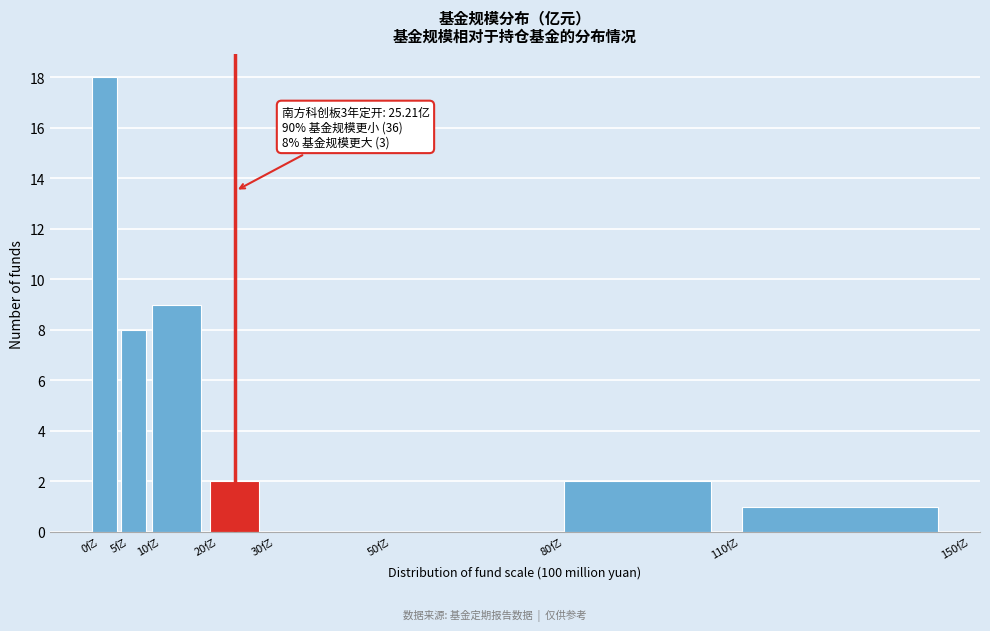

Over which range of the x-axis is the bar tallest?

0 to 5